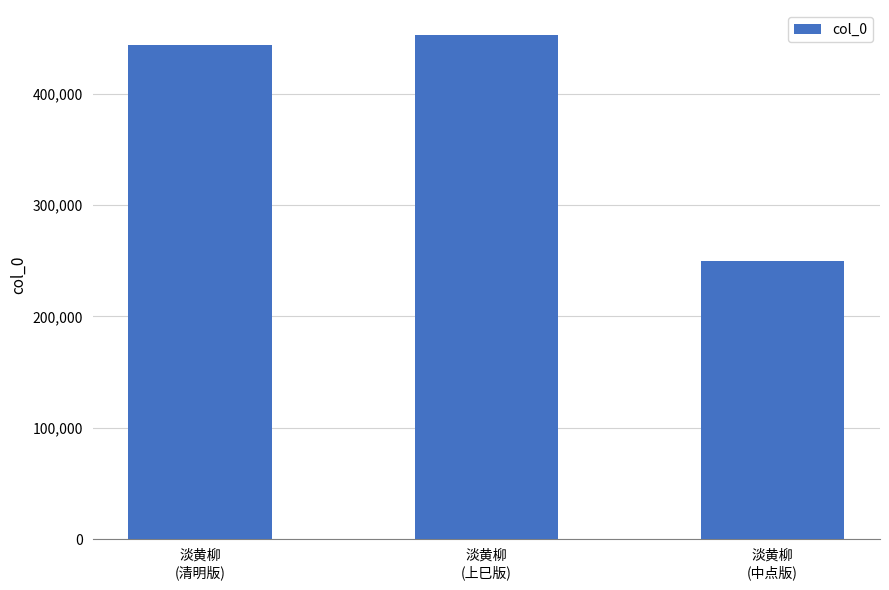

Reading right to left, list all the values displayed in this chart.

淡黄柳
(中点版)=250160	淡黄柳
(上巳版)=452529	淡黄柳
(清明版)=443432